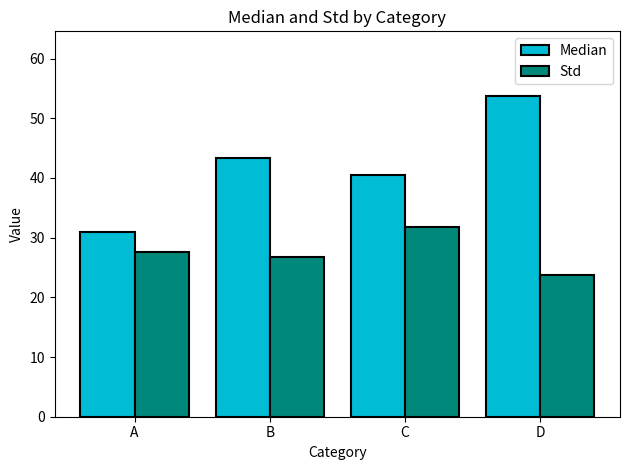

What is the value of the Std bar at the 2nd from the left?

26.7